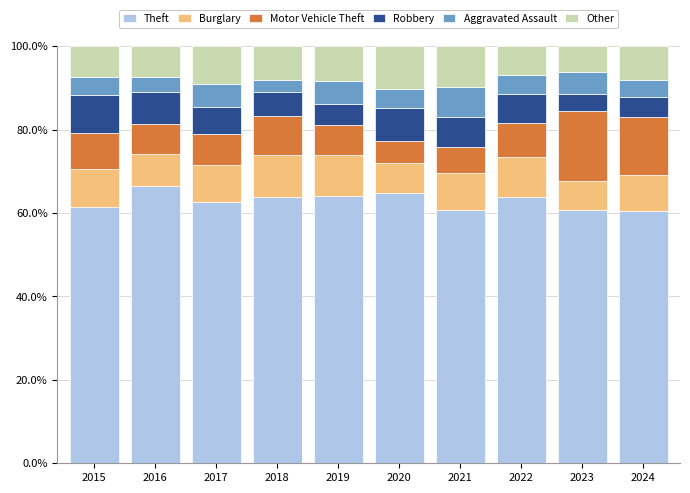

What is the total value across all series at 2019?

100.0